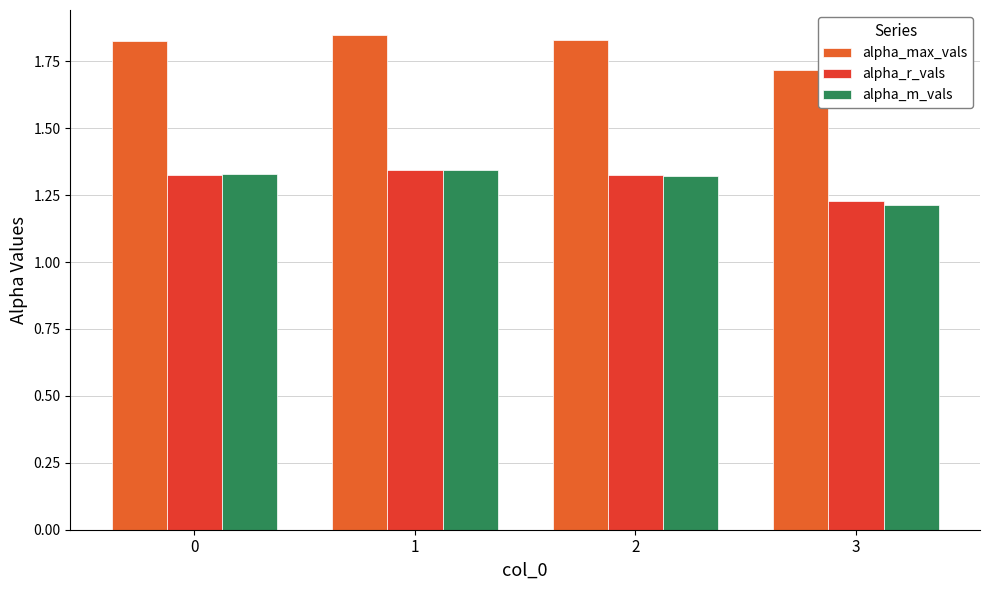

Are the bars grouped side by side (vs. stacked)?

Yes